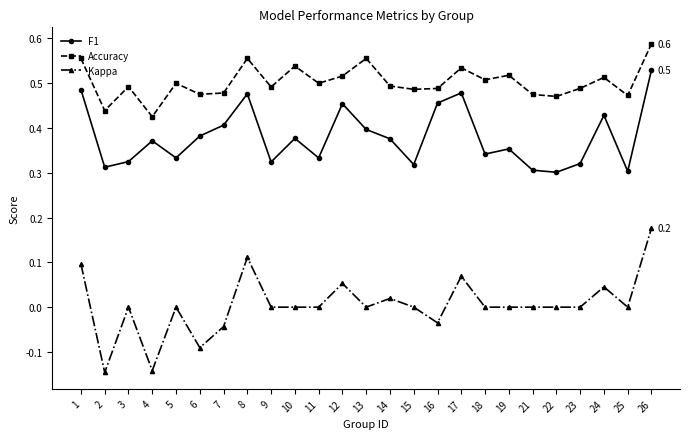

True or false: F1 and Accuracy intersect in this chart.

False